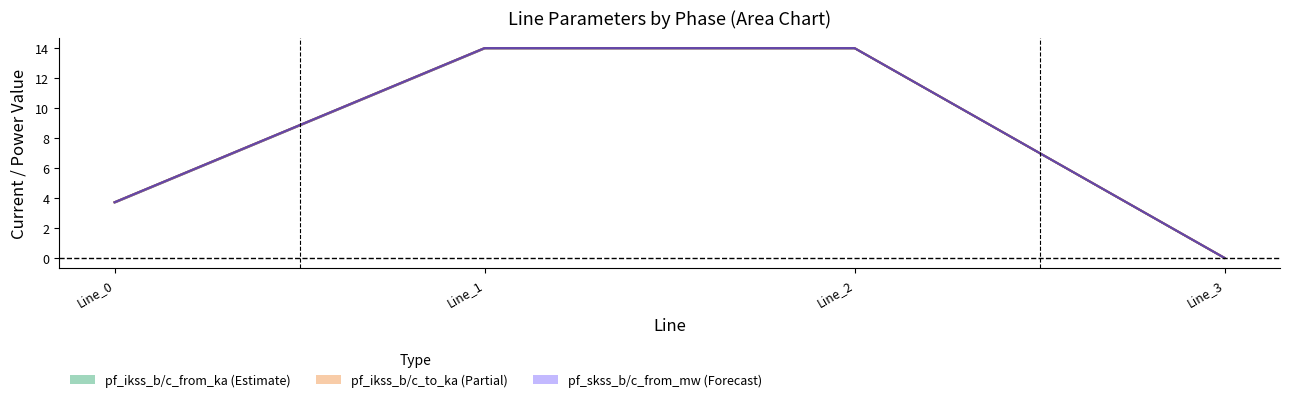

How many data points in pf_ikss_b_to_ka are less than 13?

2